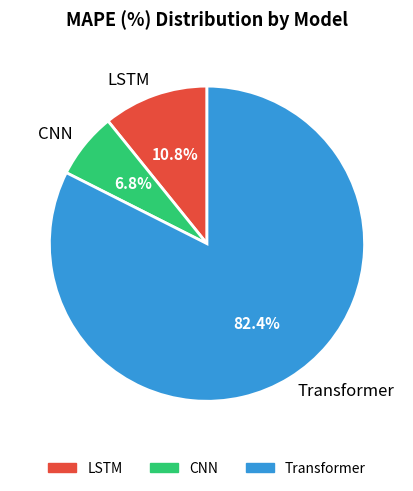

What portion of the pie excludes CNN?

93.2%